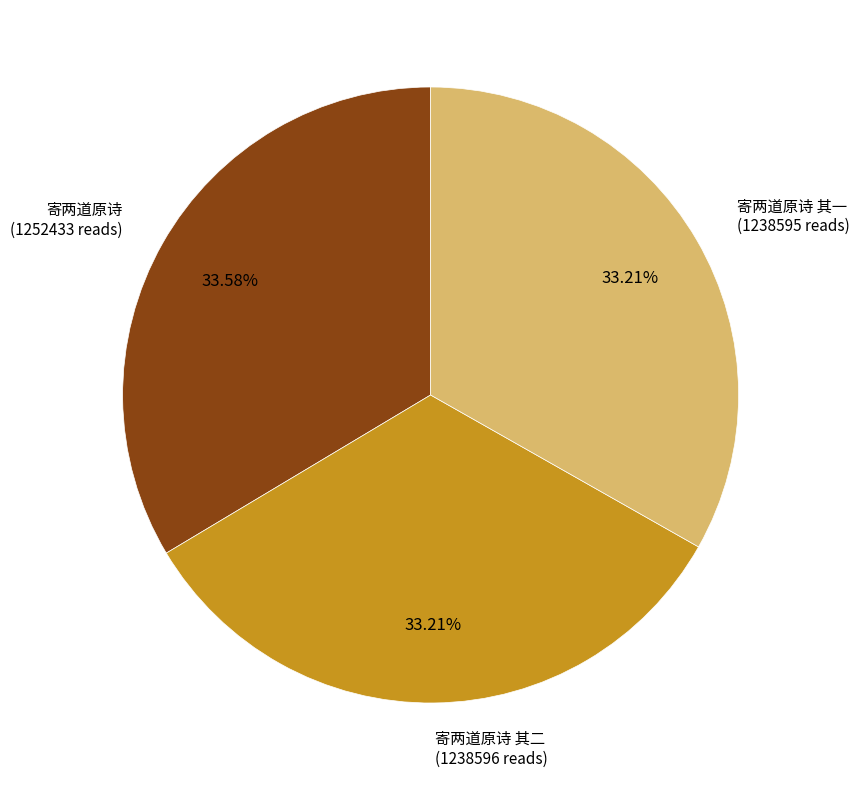

Does any single category account for the majority?

No